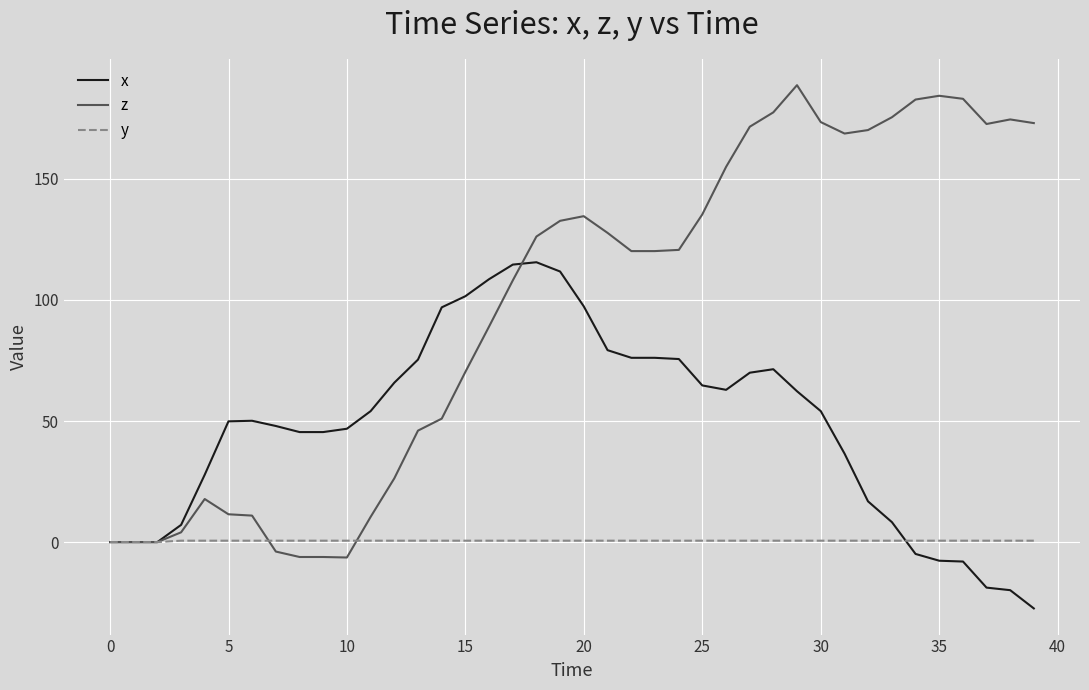

What is the maximum value shown in the chart?

188.7